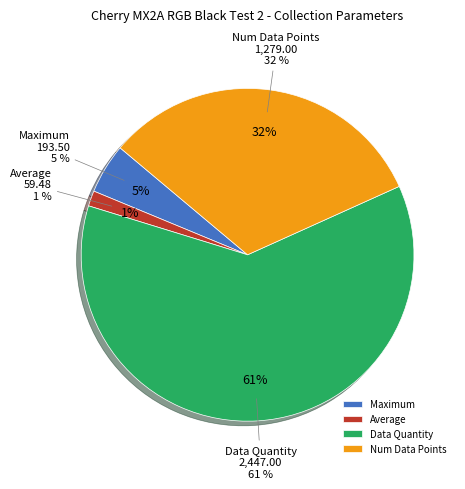

Between Average and Num Data Points, which is larger?

Num Data Points